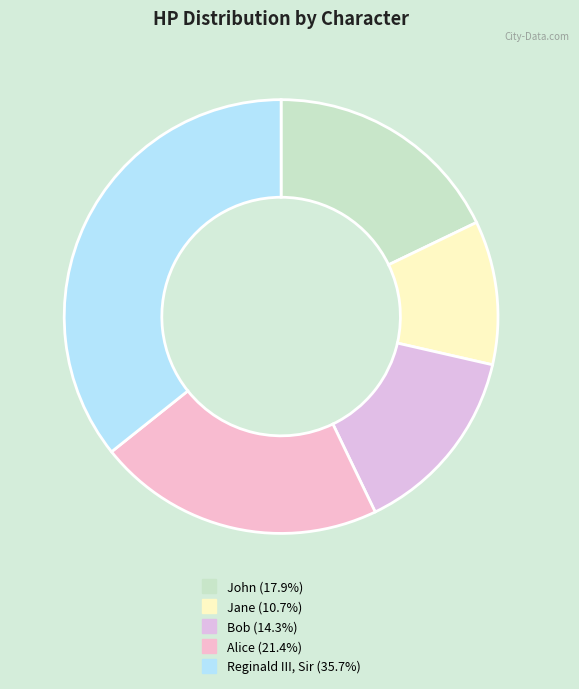

What is the ratio of the value at Alice to the value at Bob?

1.5